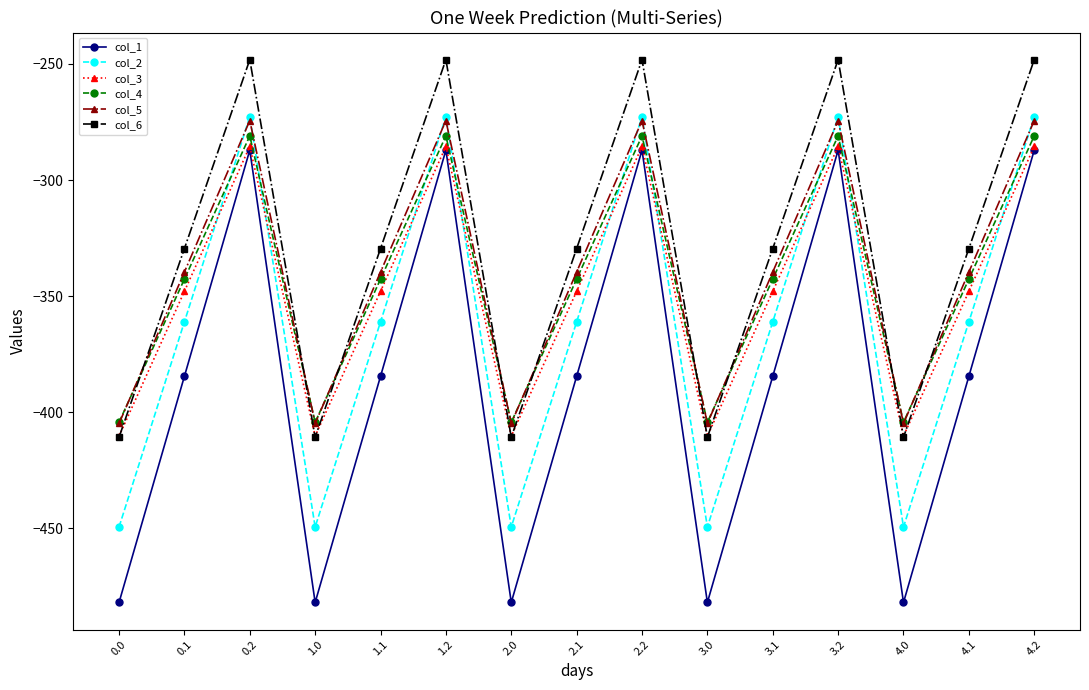

How many values in the col_1 series are below -384?

10